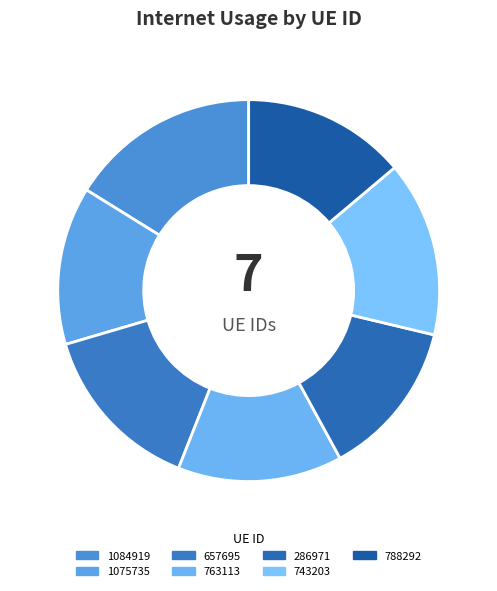

How many slices are in this pie chart?

7